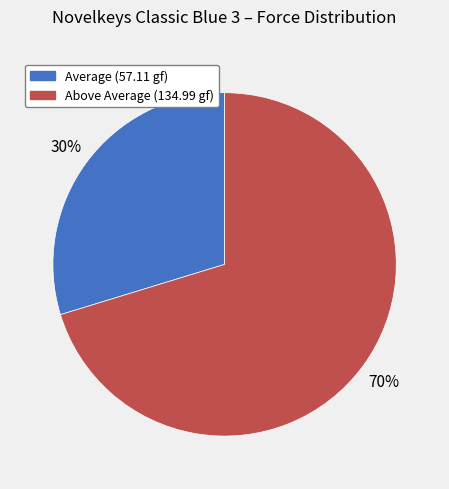

How many segments does this pie chart have?

2